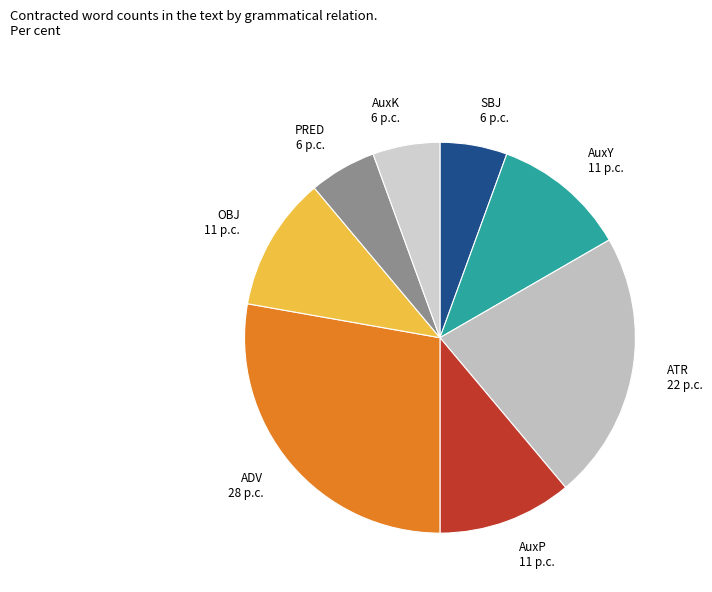

Combined, do PRED and SBJ account for over 50%?

No